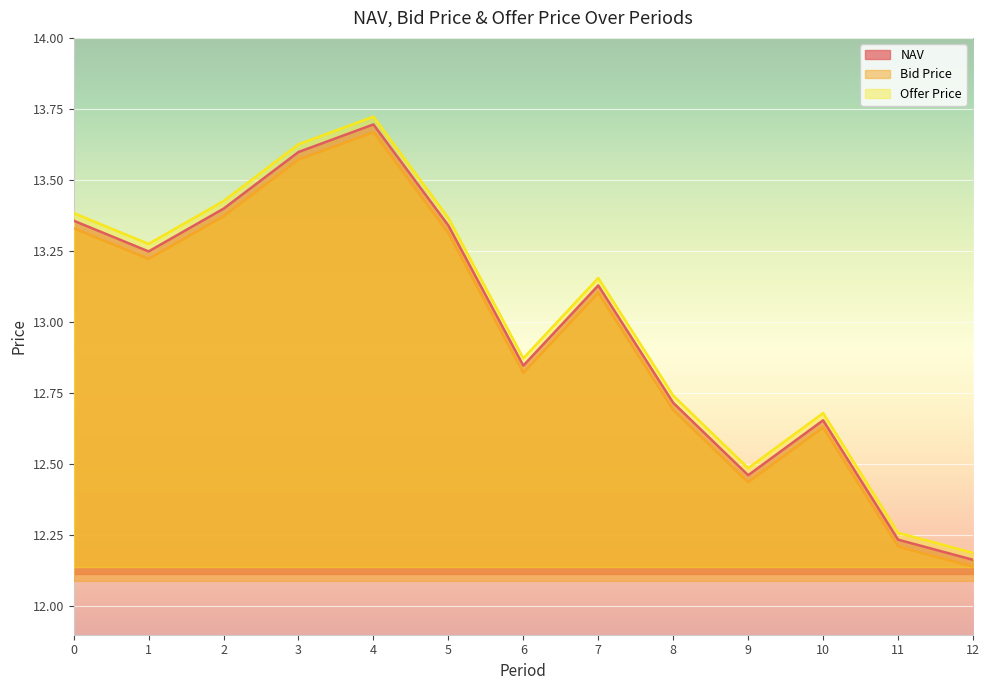

Where is the first local maximum for Offer Price?

4